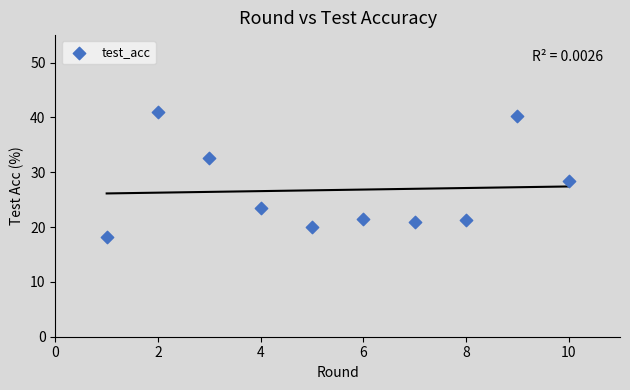

What Y value in the scatter plot is closest to 29?

28.4